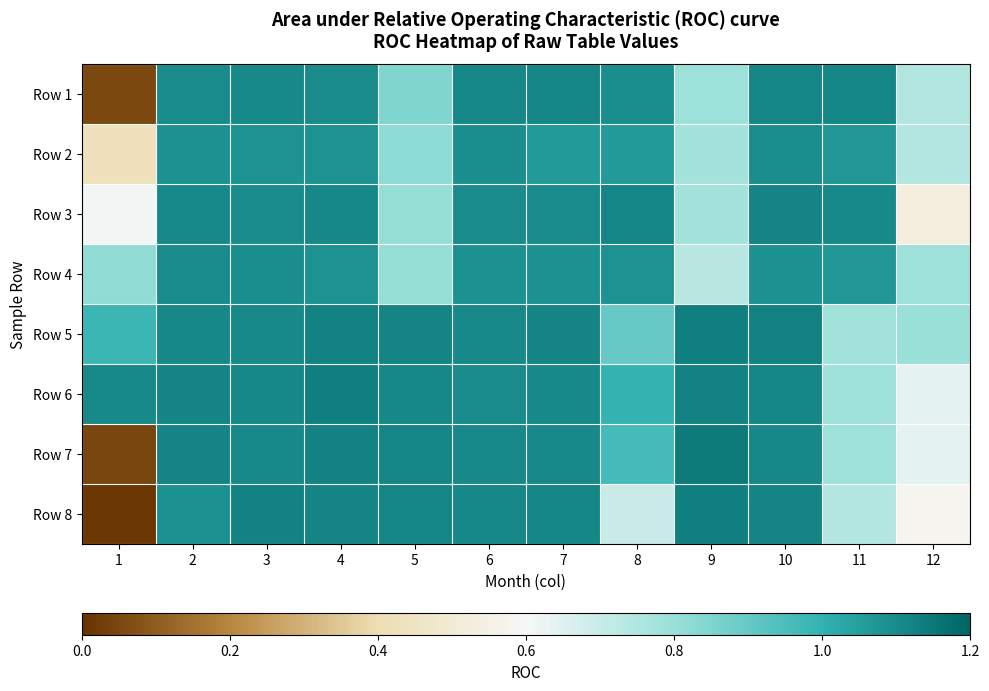

Reading left to right, list all the values displayed in this chart.

Row 1: 1=0.1	2=1.1	3=1.1	4=1.1	5=0.8	6=1.1	7=1.1	8=1.1	9=0.8	10=1.1	11=1.1	12=0.7
Row 2: 1=0.4	2=1.1	3=1.1	4=1.1	5=0.8	6=1.1	7=1.1	8=1.1	9=0.8	10=1.1	11=1.1	12=0.7
Row 3: 1=0.6	2=1.1	3=1.1	4=1.1	5=0.8	6=1.1	7=1.1	8=1.1	9=0.8	10=1.1	11=1.1	12=0.5
Row 4: 1=0.8	2=1.1	3=1.1	4=1.1	5=0.8	6=1.1	7=1.1	8=1.1	9=0.7	10=1.1	11=1.1	12=0.8
Row 5: 1=1.0	2=1.1	3=1.1	4=1.1	5=1.1	6=1.1	7=1.1	8=0.9	9=1.1	10=1.1	11=0.8	12=0.8
Row 6: 1=1.1	2=1.1	3=1.1	4=1.1	5=1.1	6=1.1	7=1.1	8=1.0	9=1.1	10=1.1	11=0.8	12=0.6
Row 7: 1=0.0	2=1.1	3=1.1	4=1.1	5=1.1	6=1.1	7=1.1	8=1.0	9=1.1	10=1.1	11=0.8	12=0.6
Row 8: 1=0.0	2=1.1	3=1.1	4=1.1	5=1.1	6=1.1	7=1.1	8=0.7	9=1.1	10=1.1	11=0.7	12=0.6